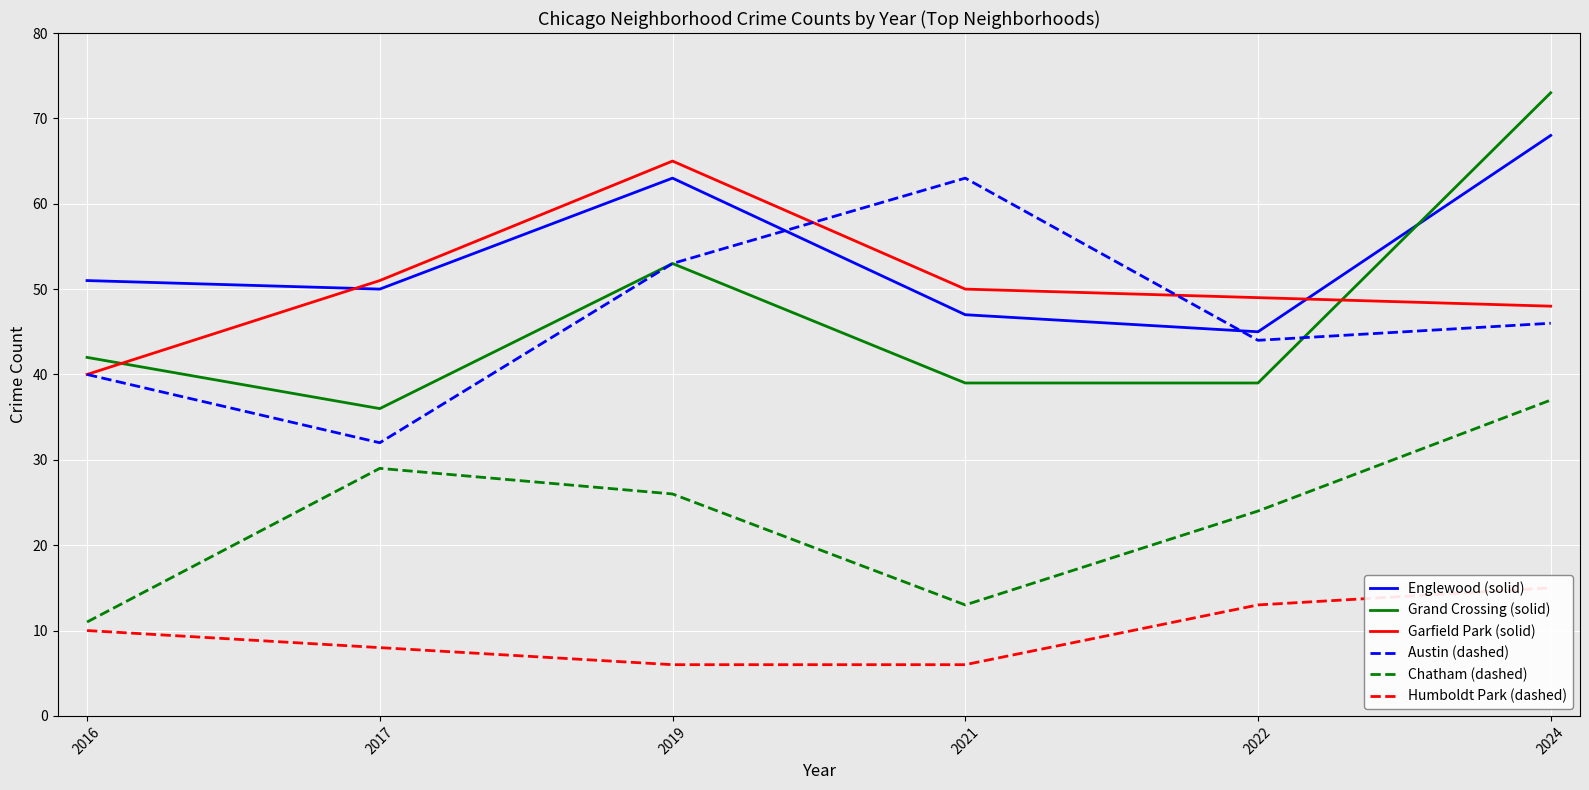

How many lines are shown in the chart?

6